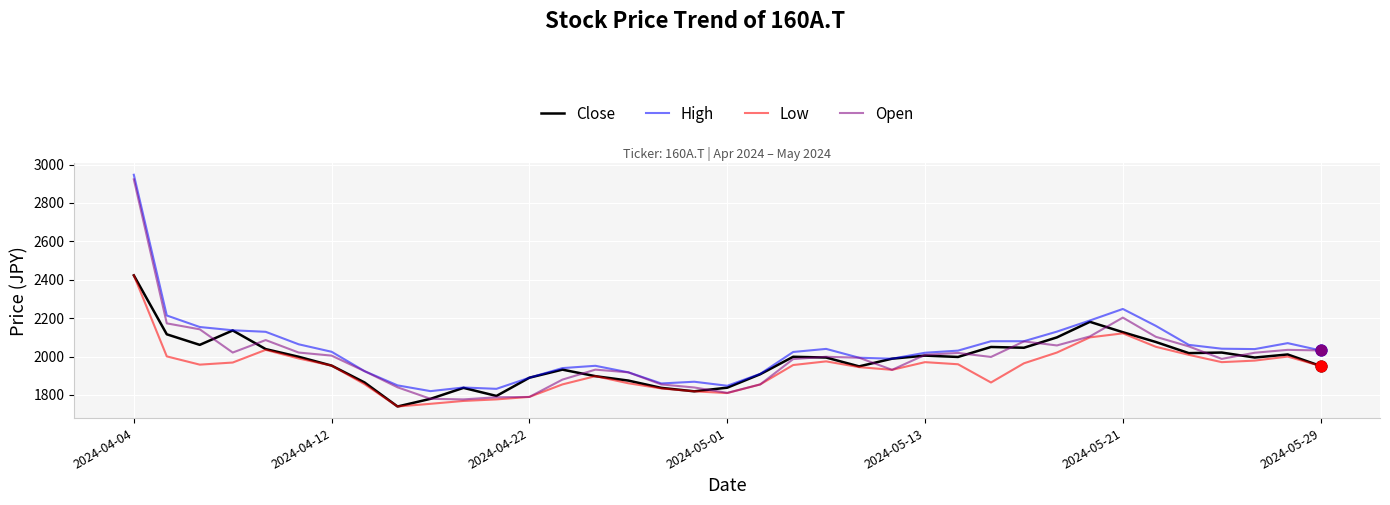

Which series has the largest total across all categories?

High